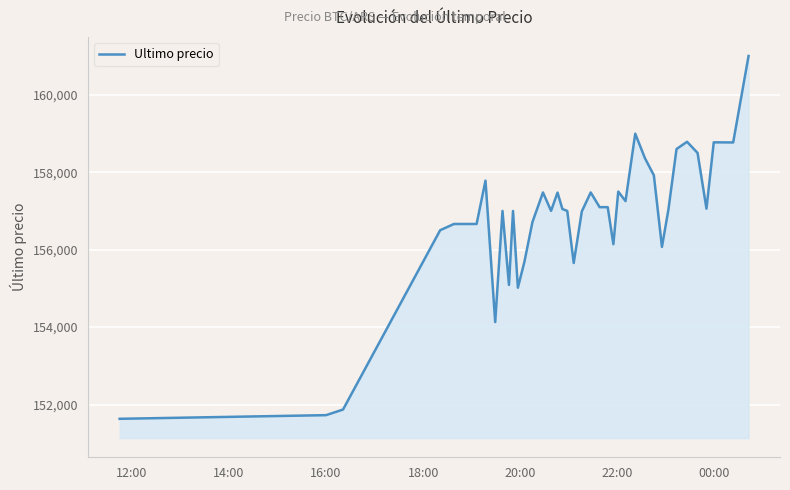

What is the difference between the maximum and minimum values?

9367